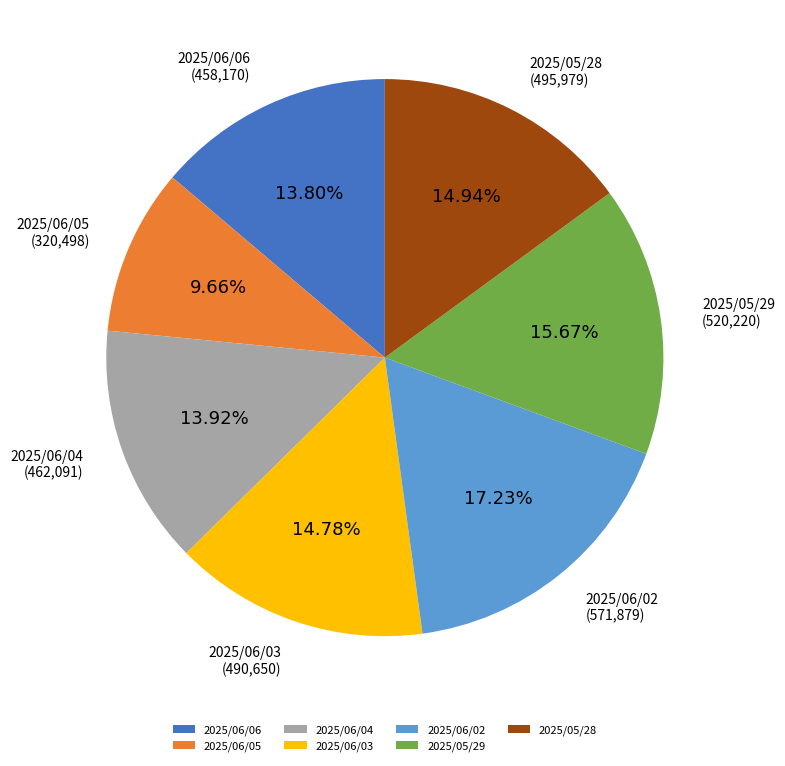

Does any single category account for the majority?

No